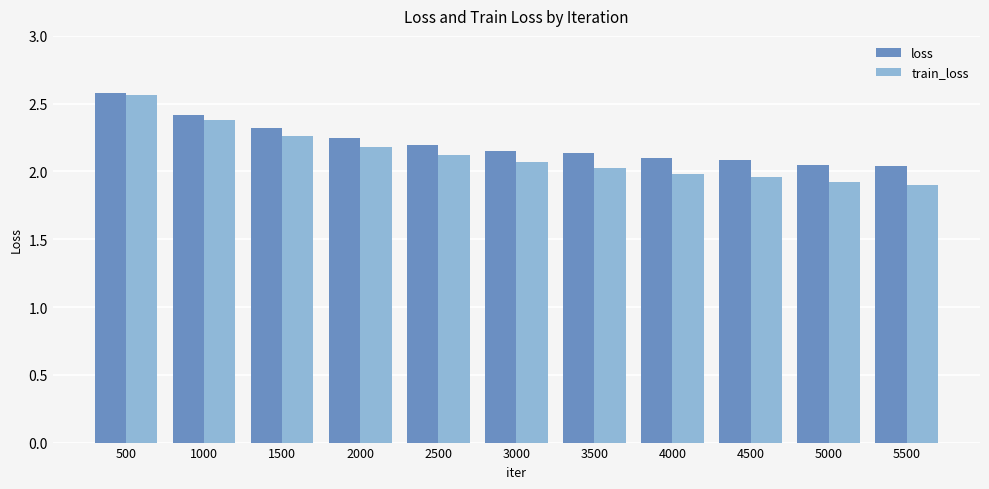

What is the spread (max minus min) of values at 2000?

0.1